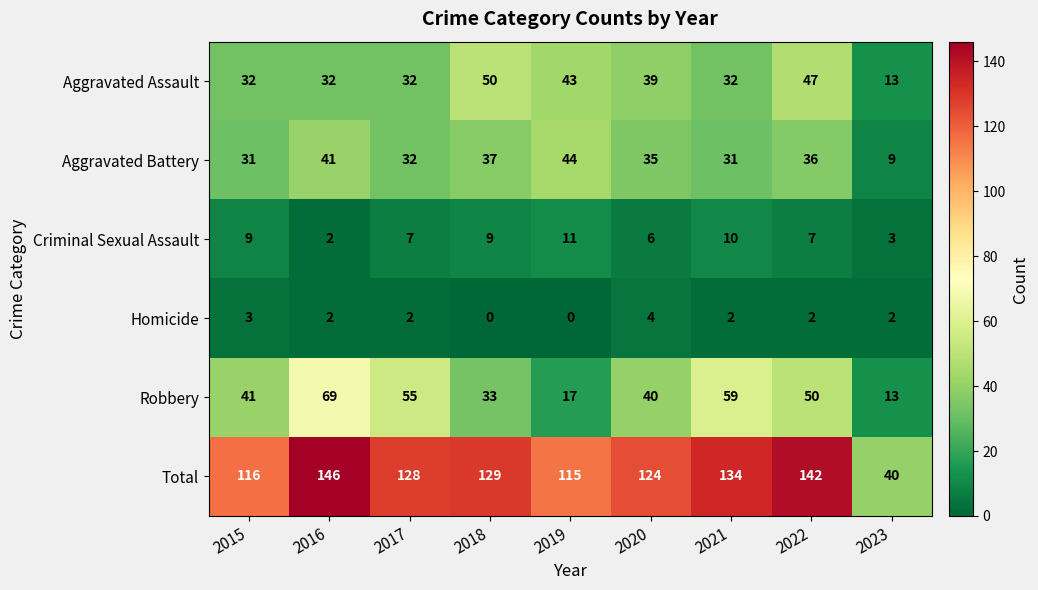

Between 2017 and 2023, which series saw the biggest shift?

Total